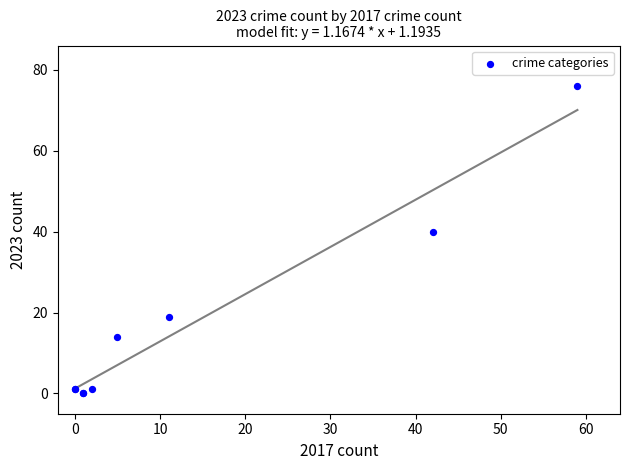

What Y value in the scatter plot is closest to 38?

40